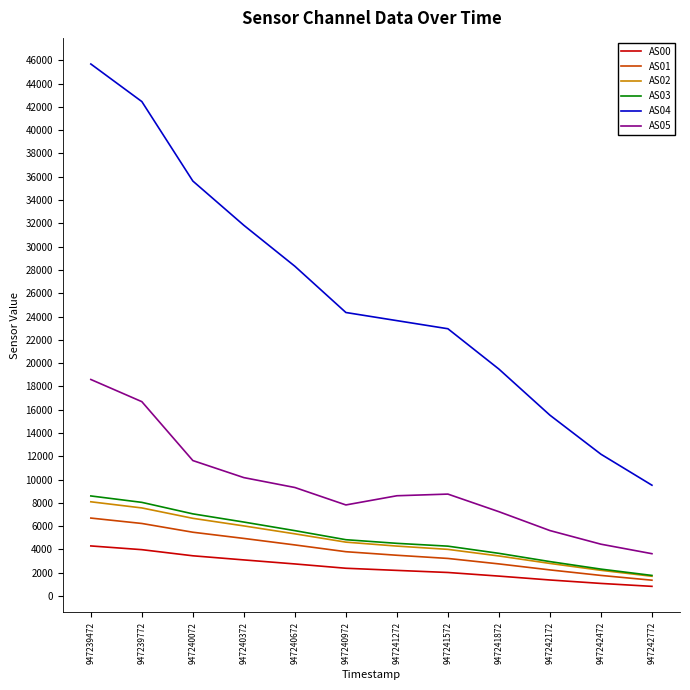

What are all the series names shown in the legend?

AS00, AS01, AS02, AS03, AS04, AS05